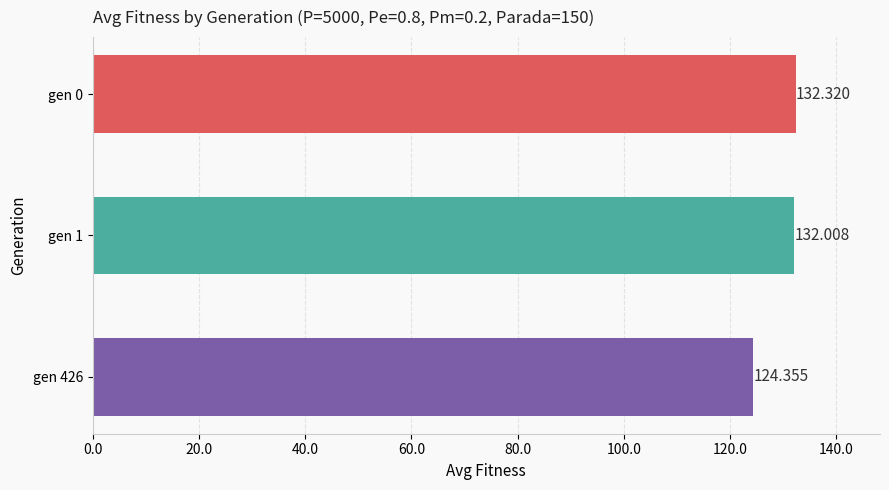

Which category has the lowest value across all series?

gen 426